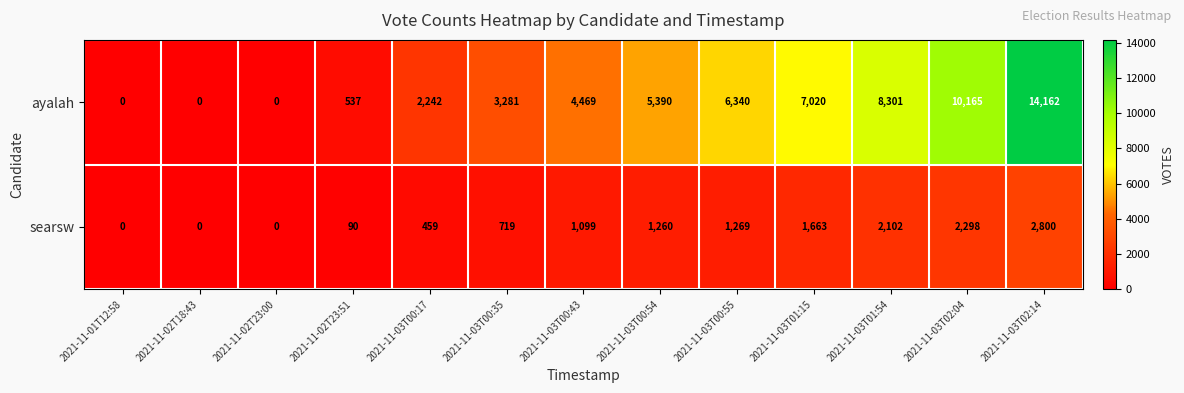

Reading left to right, what are all the values shown in this chart?

ayalah: 0	0	0	537	2242	3281	4469	5390	6340	7020	8301	10165	14162
searsw: 0	0	0	90	459	719	1099	1260	1269	1663	2102	2298	2800